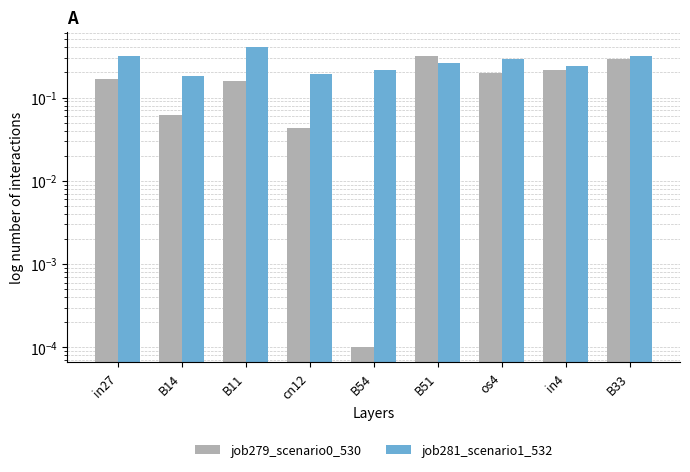

Which has a higher value, cn12 or os4?

os4